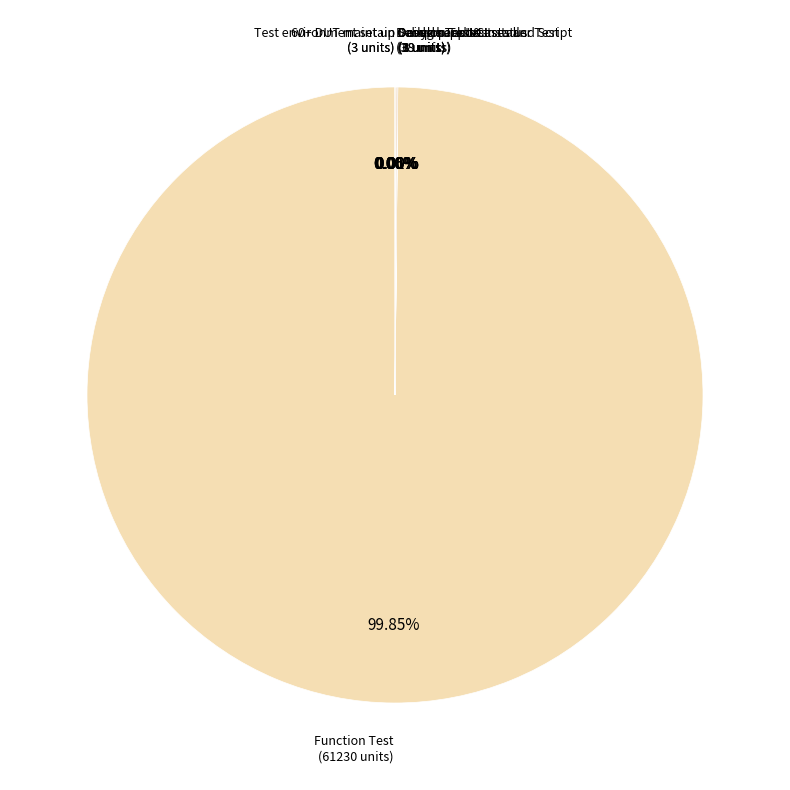

What is the largest slice in the pie chart?

Function Test